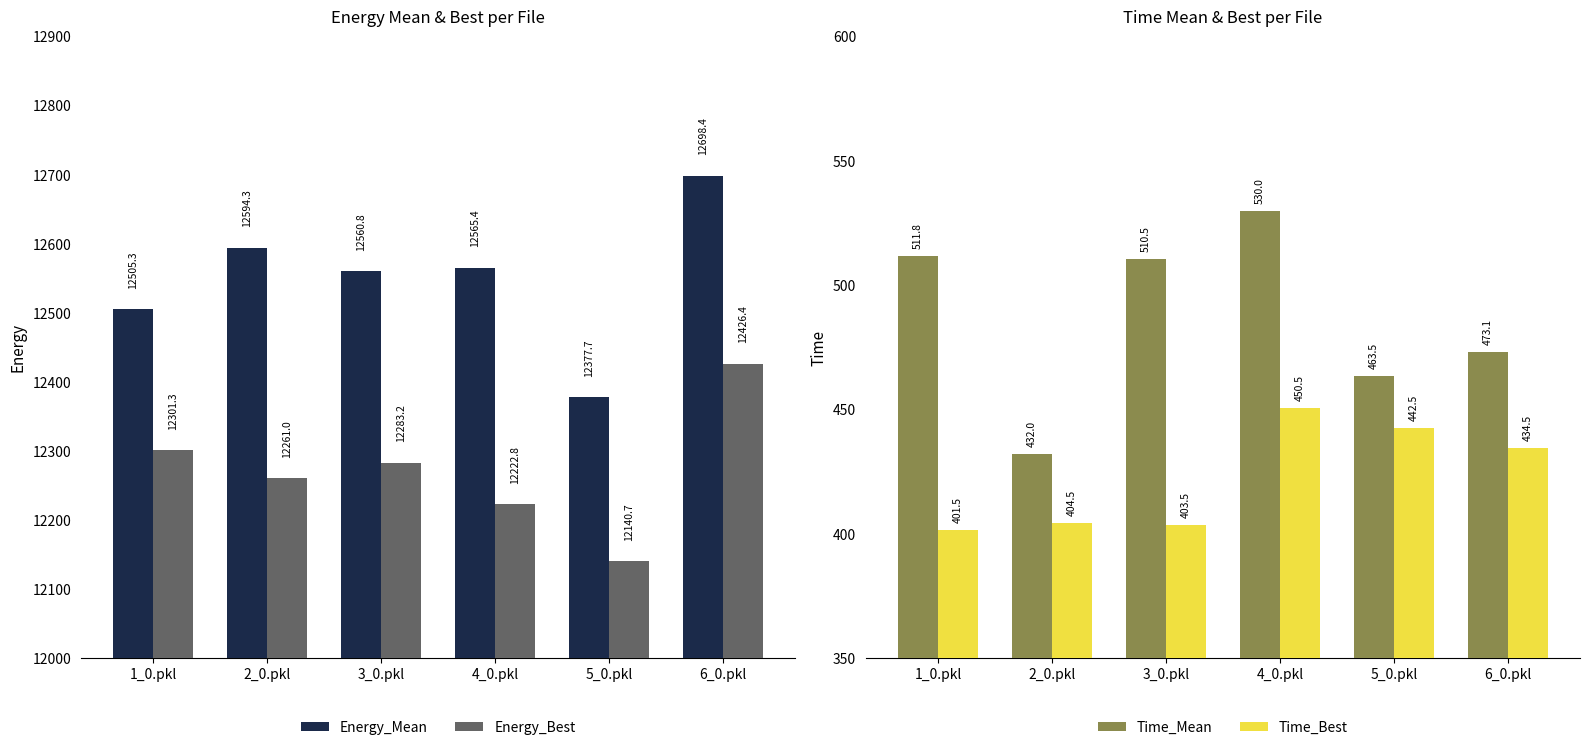

At how many categories does at least one series exceed 746?

6